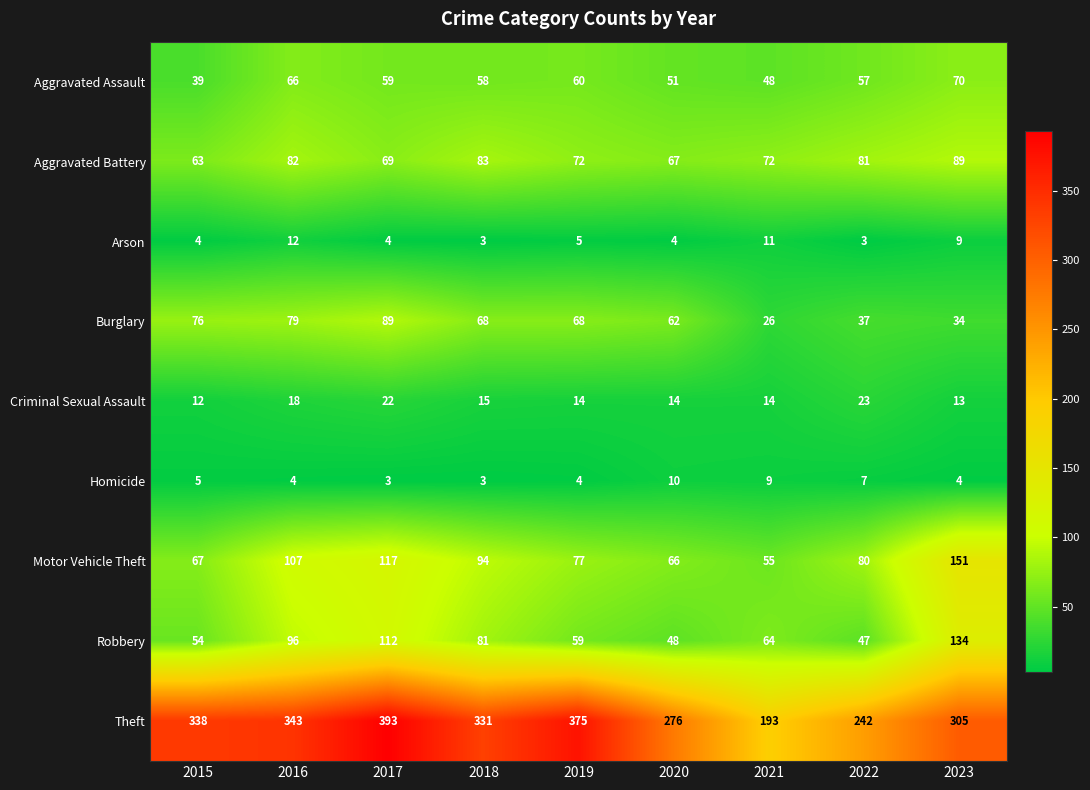

At how many categories does at least one series exceed 12?

9